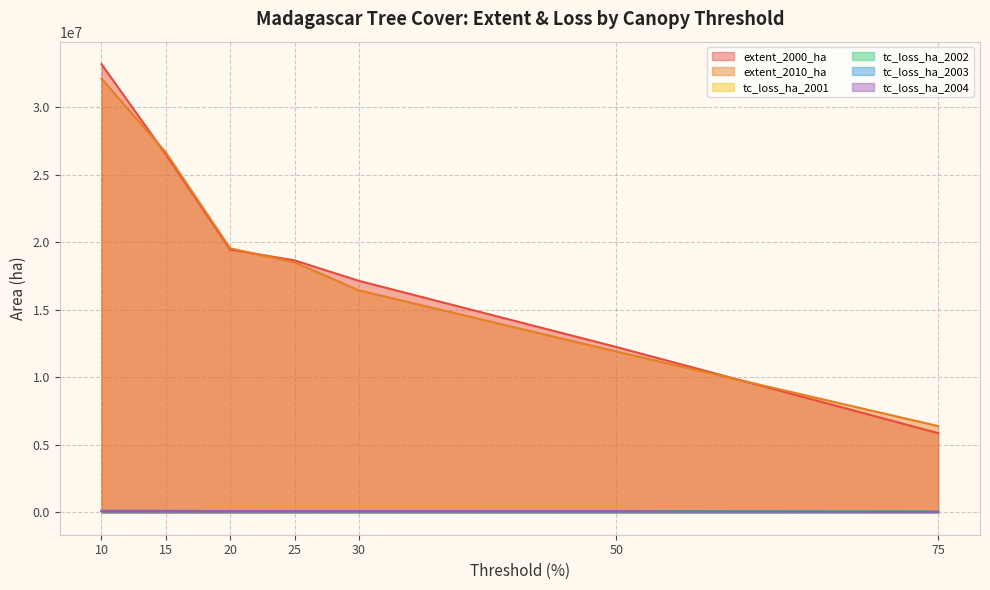

Reading right to left, extract all data points from this chart.

extent_2000_ha: 75=5863678	50=12241380	30=17141086	25=18656021	20=19454929	15=26503413	10=33190889
extent_2010_ha: 75=6389034	50=11904520	30=16436355	25=18510952	20=19546828	15=26648194	10=32119835
tc_loss_ha_2001: 75=48035	50=77606	30=86957	25=88342	20=88766	15=90617	10=91391
tc_loss_ha_2002: 75=48835	50=77814	30=89318	25=93096	20=94453	15=101134	10=103516
tc_loss_ha_2003: 75=34572	50=66890	30=84248	25=92241	20=94919	15=107317	10=110092
tc_loss_ha_2004: 75=42627	50=71174	30=81845	25=85204	20=86334	15=91663	10=93657